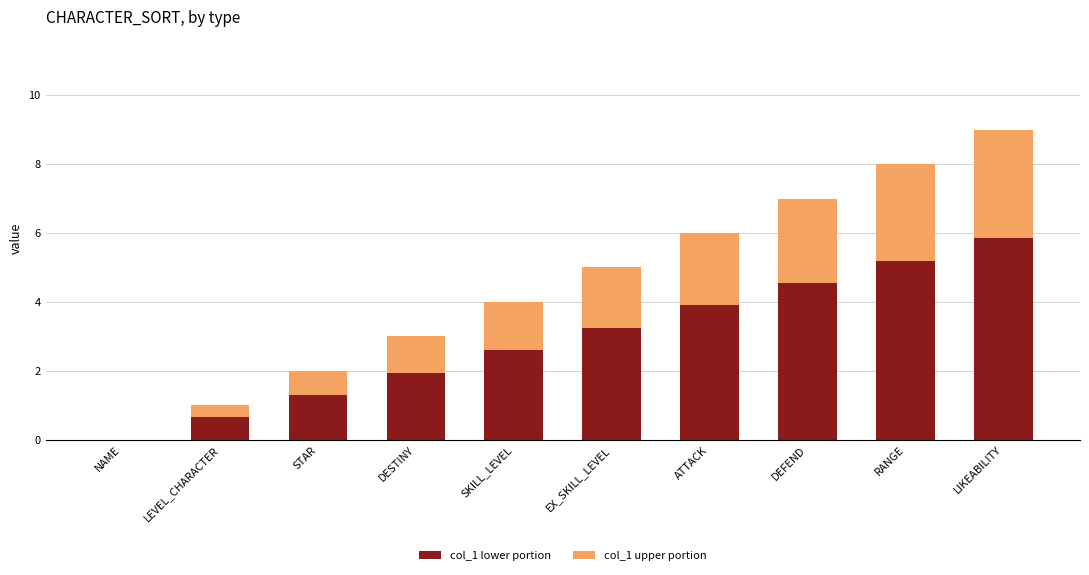

At which label does col_1 lower portion first exceed 3?

EX_SKILL_LEVEL